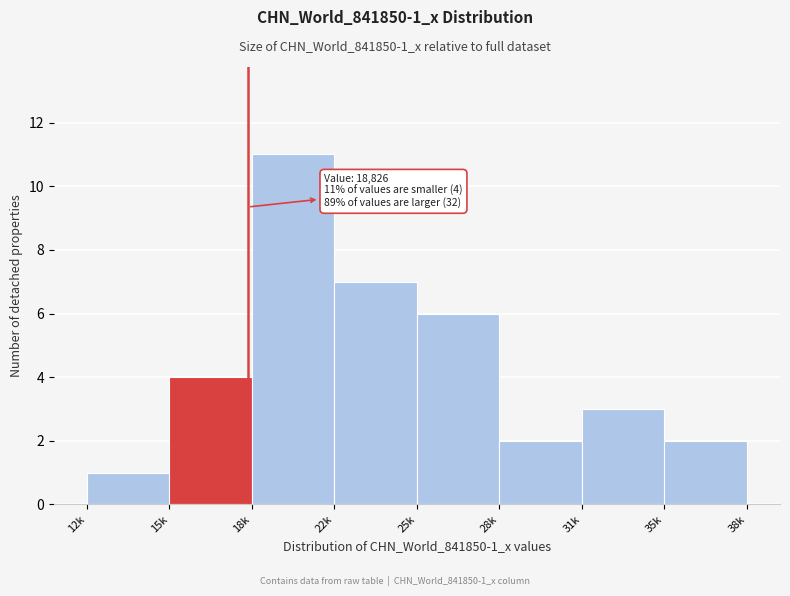

Reading left to right, list all the values displayed in this chart.

12k=1	15k=4	18k=11	22k=7	25k=6	28k=2	31k=3	35k=2